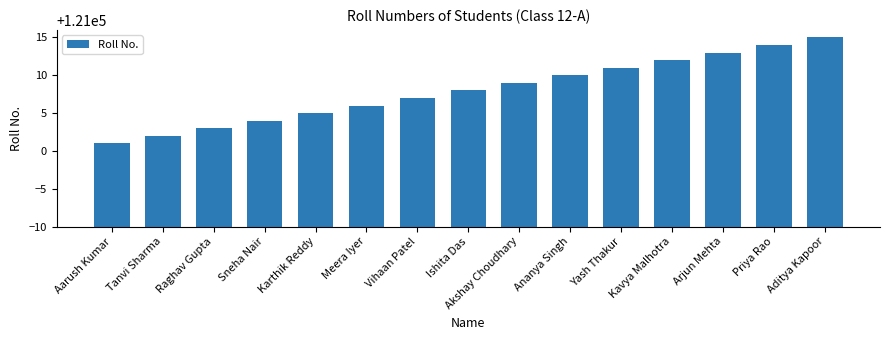

What position from the left is Arjun Mehta?

13